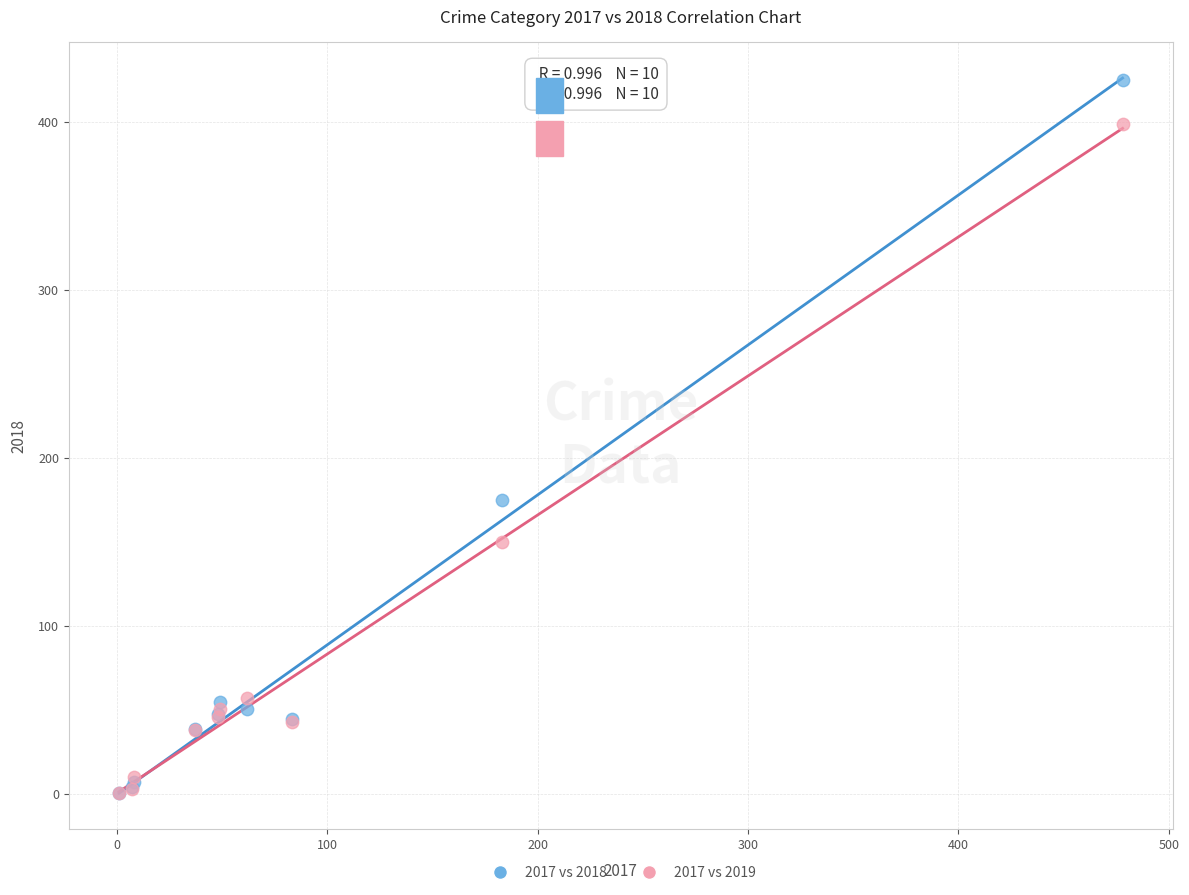

Across all series, what Y value is closest to 213?

175